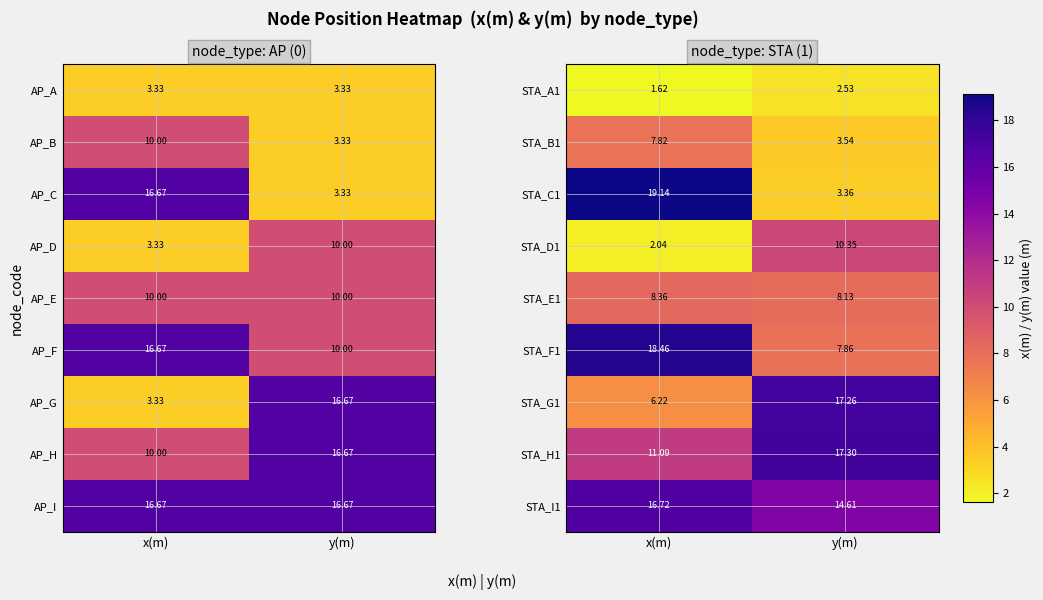

What is the total value across all series at y(m)?

84.9